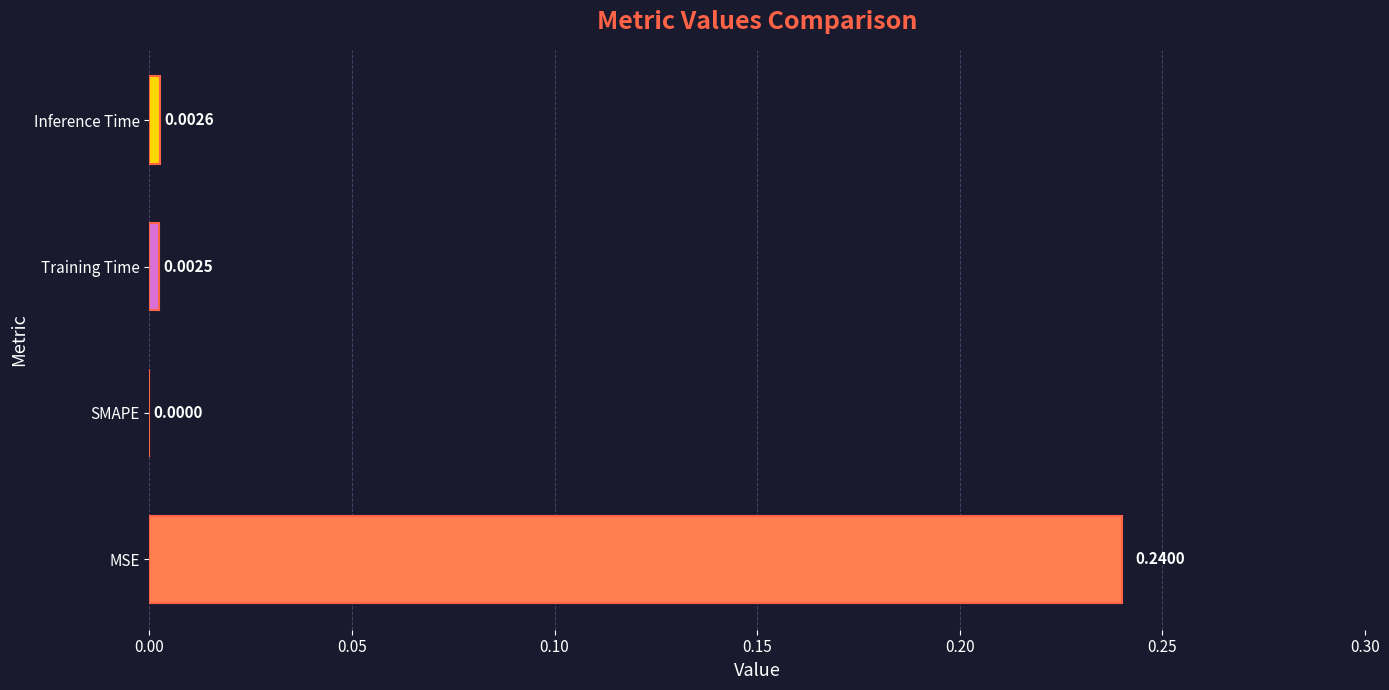

Where is the data nearest to the value 0?

SMAPE